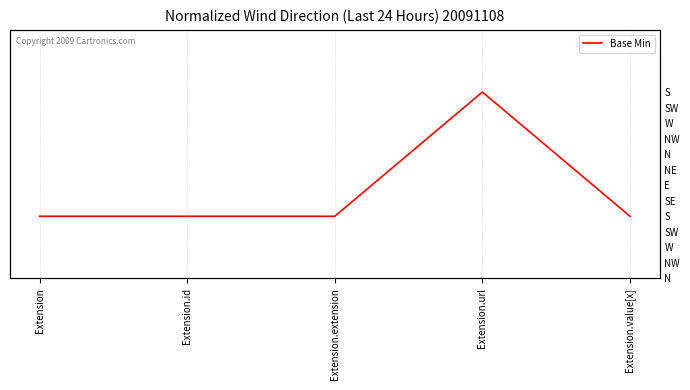

List the labels in order of value, largest first.

Extension.url, Extension, Extension.id, Extension.extension, Extension.value[x]